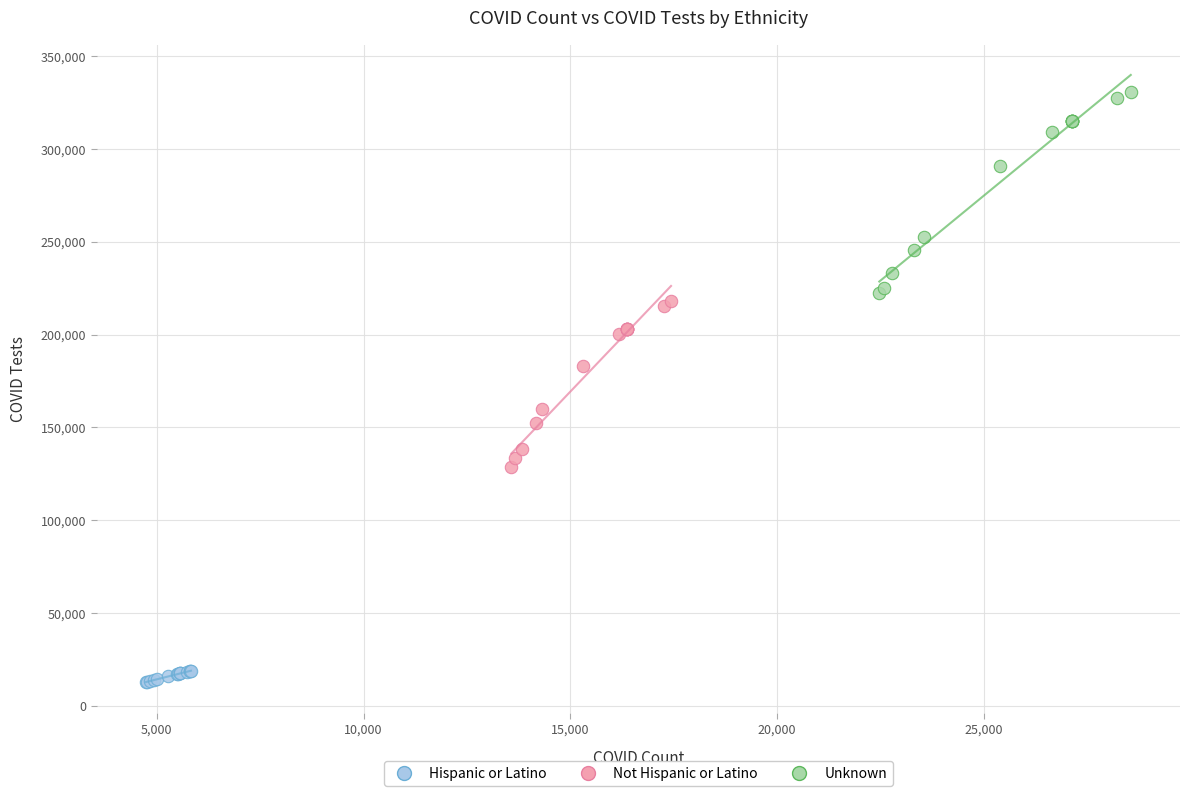

Which series contains the highest Y value?

Unknown